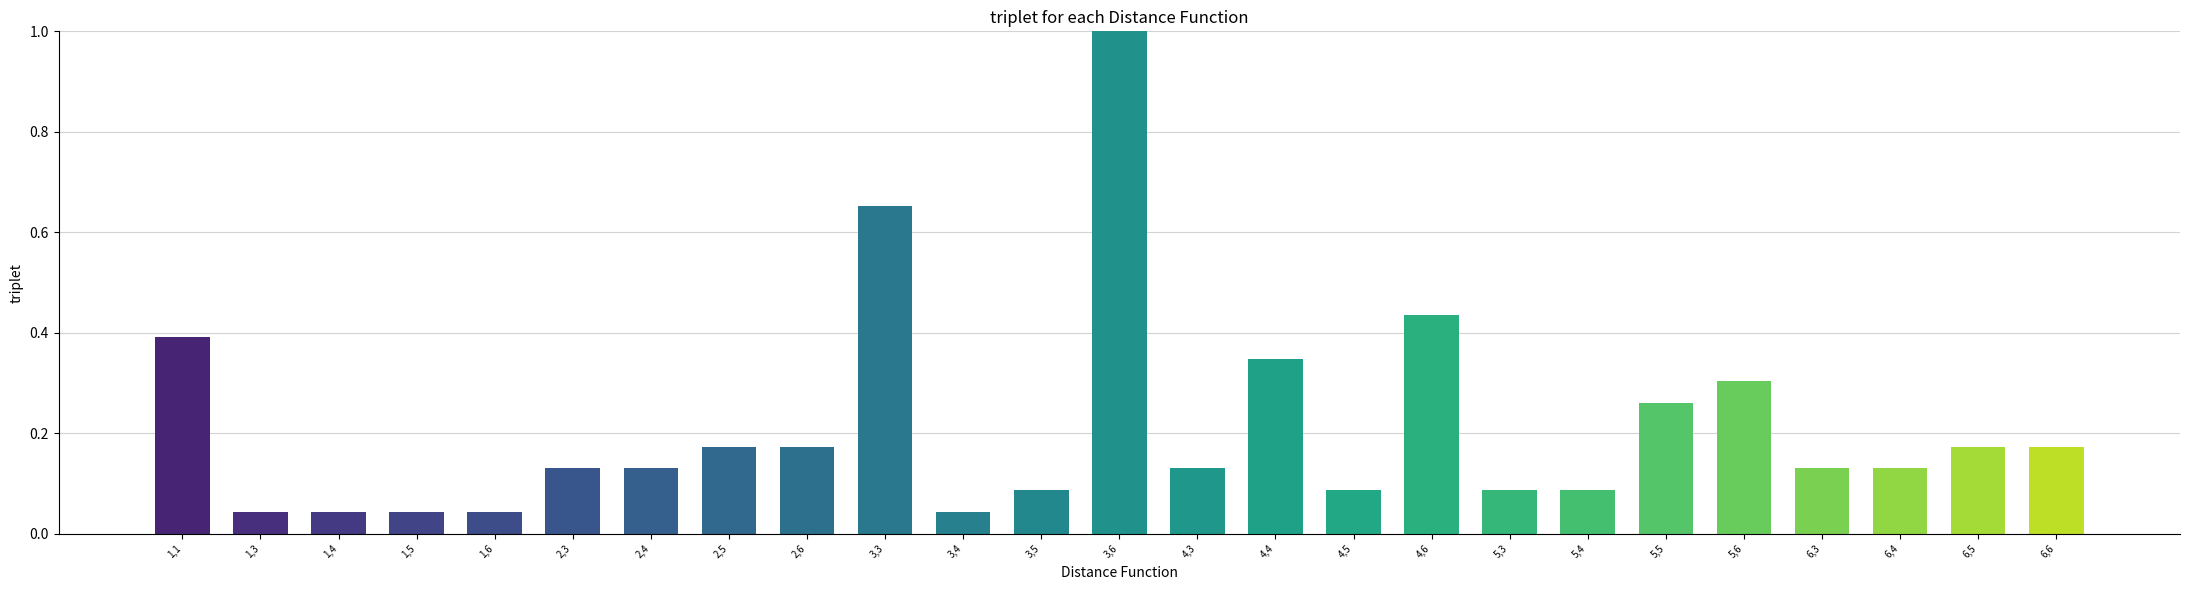

What is the sum of all values?

5.3